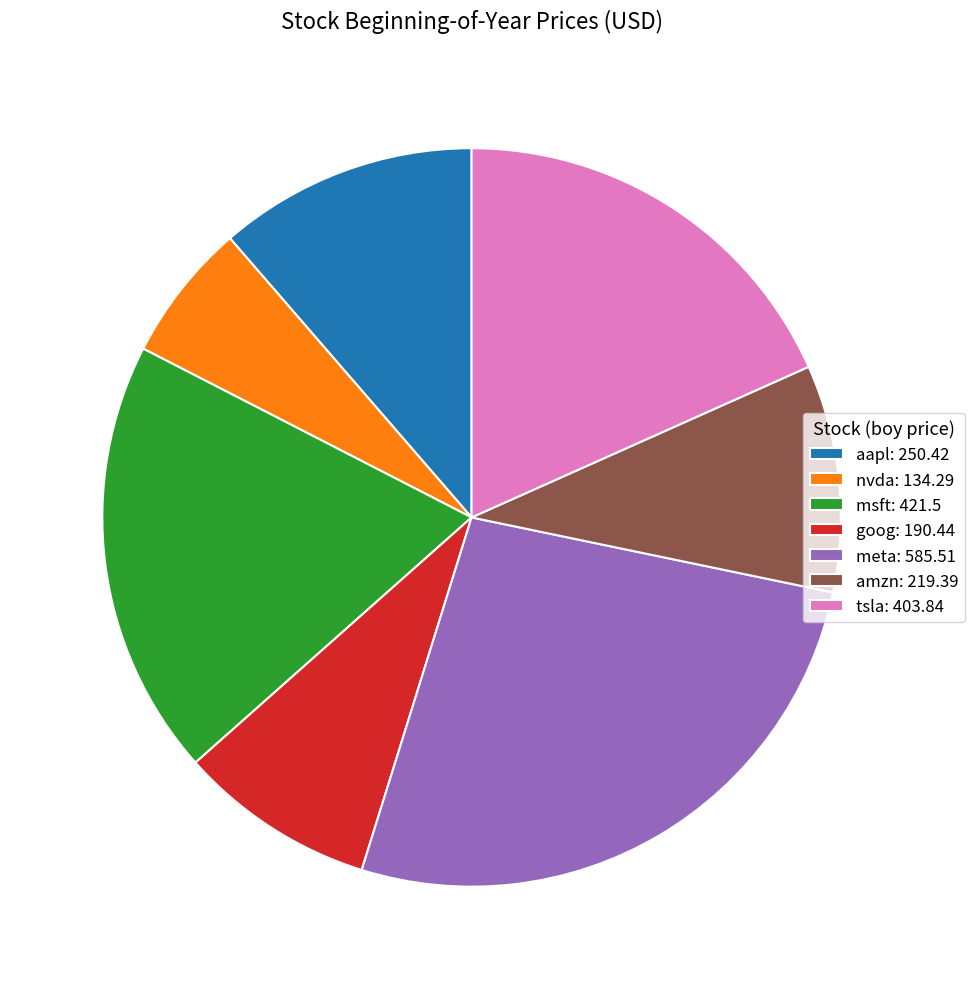

Between nvda: 134.29 and meta: 585.51, which is larger?

meta: 585.51